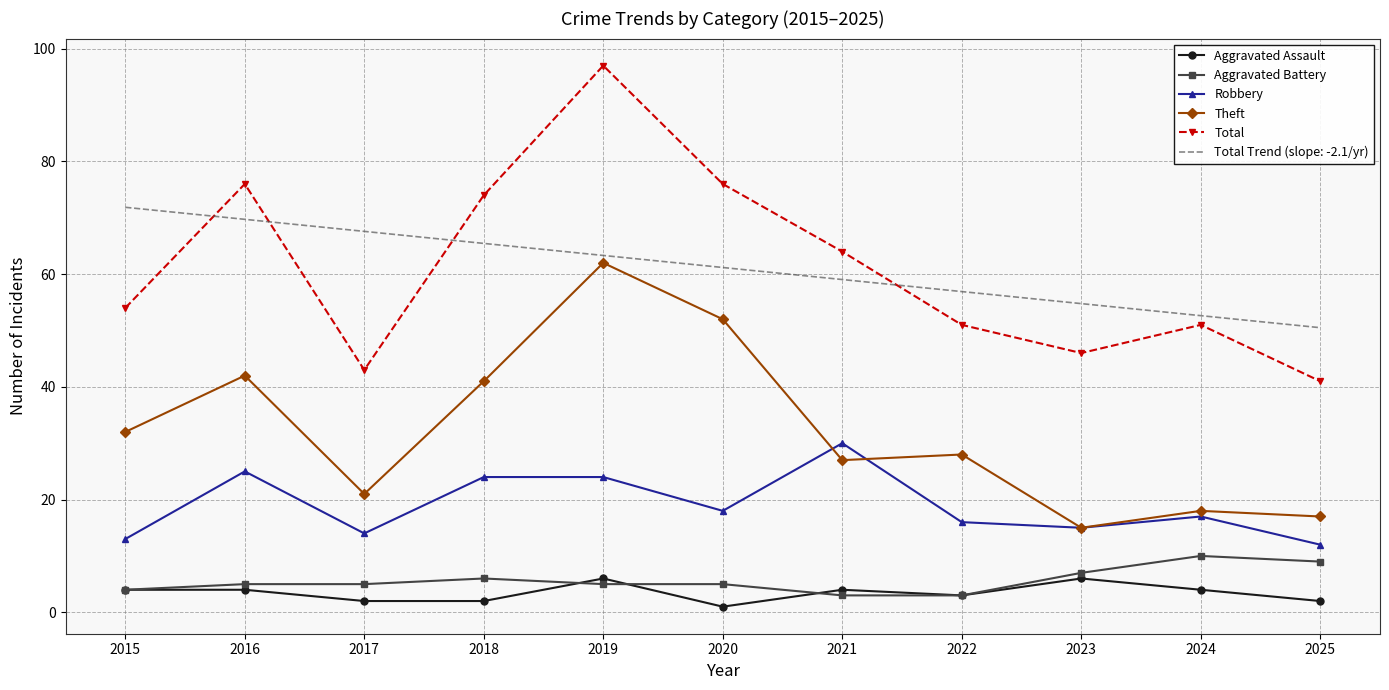

How many categories are shown in the chart?

11